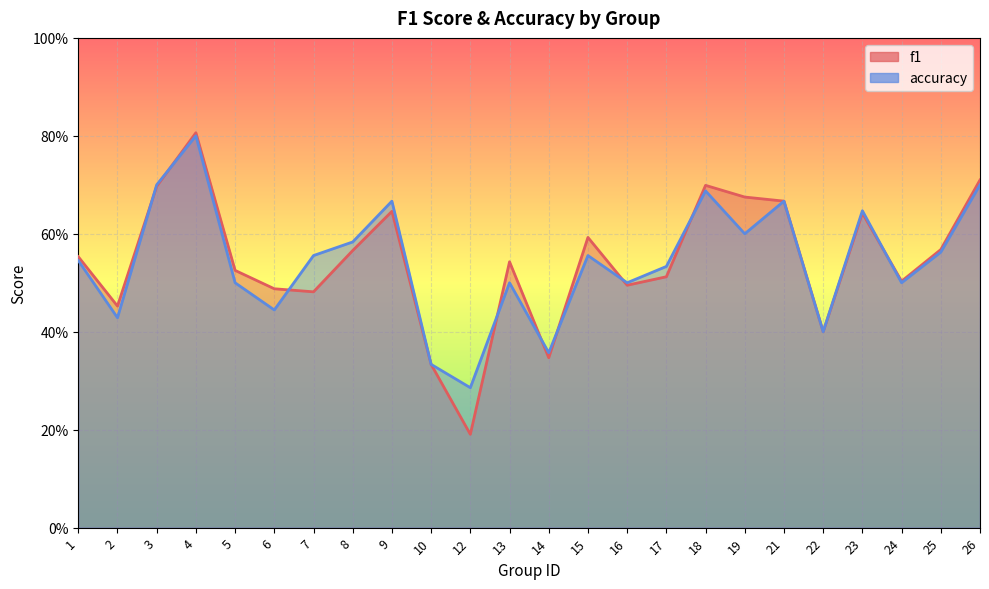

Where is the first local maximum for f1?

4